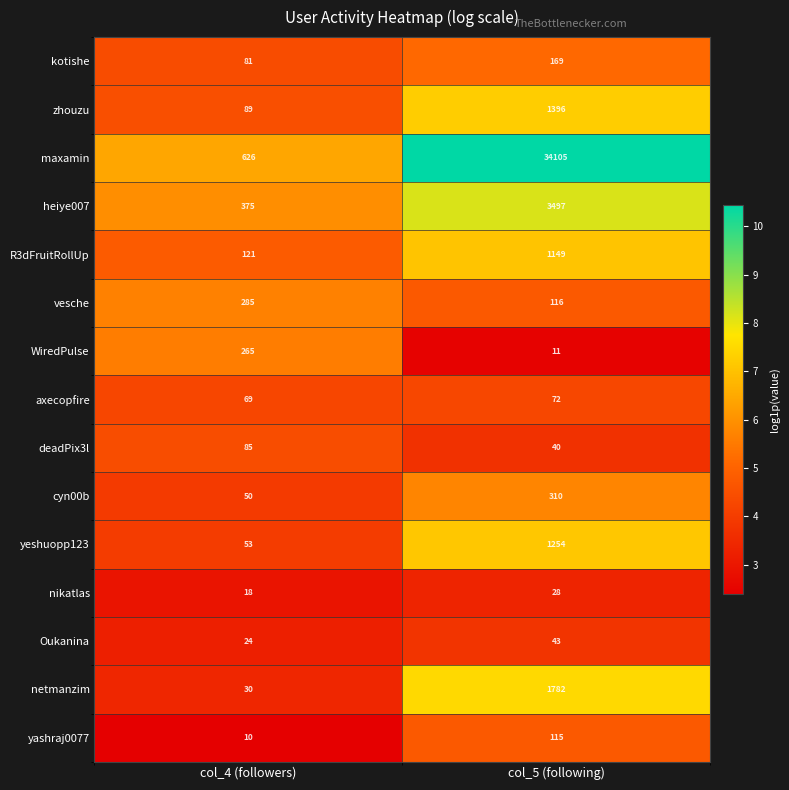

Reading right to left, transcribe all the data shown in this chart.

kotishe: 169	81
zhouzu: 1396	89
maxamin: 34105	626
heiye007: 3497	375
R3dFruitRollUp: 1149	121
vesche: 116	285
WiredPulse: 11	265
axecopfire: 72	69
deadPix3l: 40	85
cyn00b: 310	50
yeshuopp123: 1254	53
nikatlas: 28	18
Oukanina: 43	24
netmanzim: 1782	30
yashraj0077: 115	10